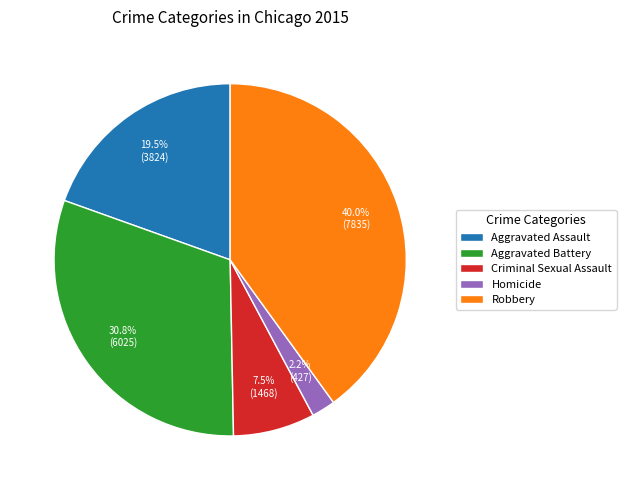

How many slices are in this pie chart?

5